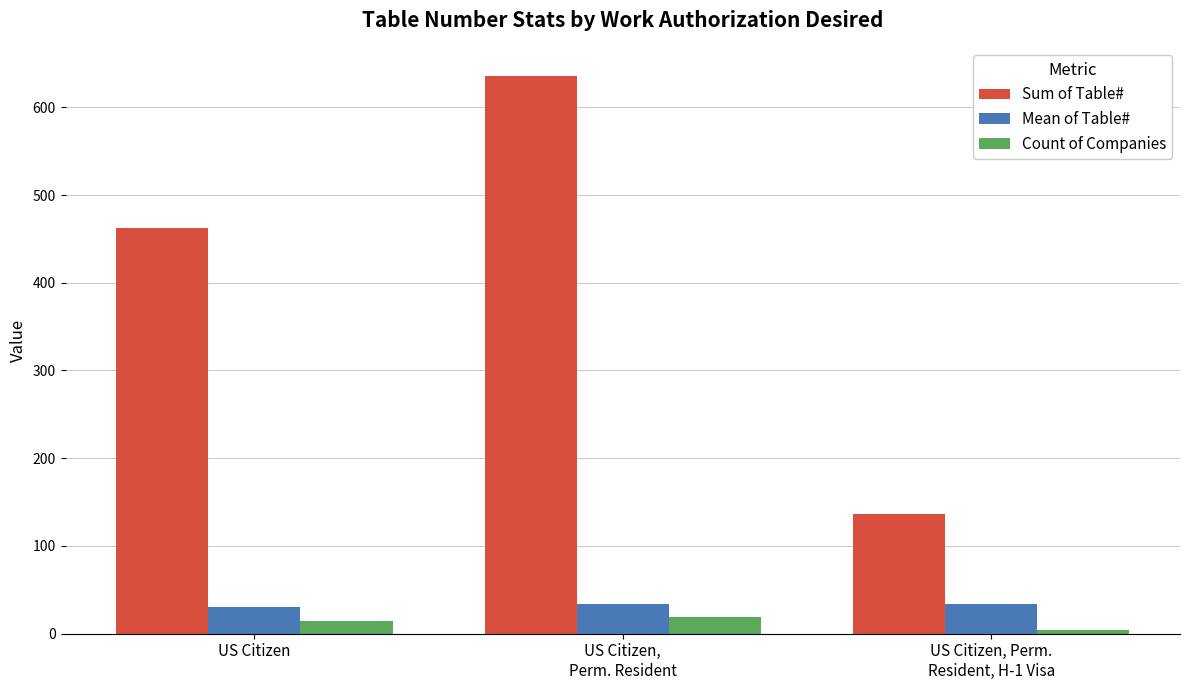

What is the difference between the Count of Companies values at US Citizen,
Perm. Resident and US Citizen, Perm.
Resident, H-1 Visa?

15.0